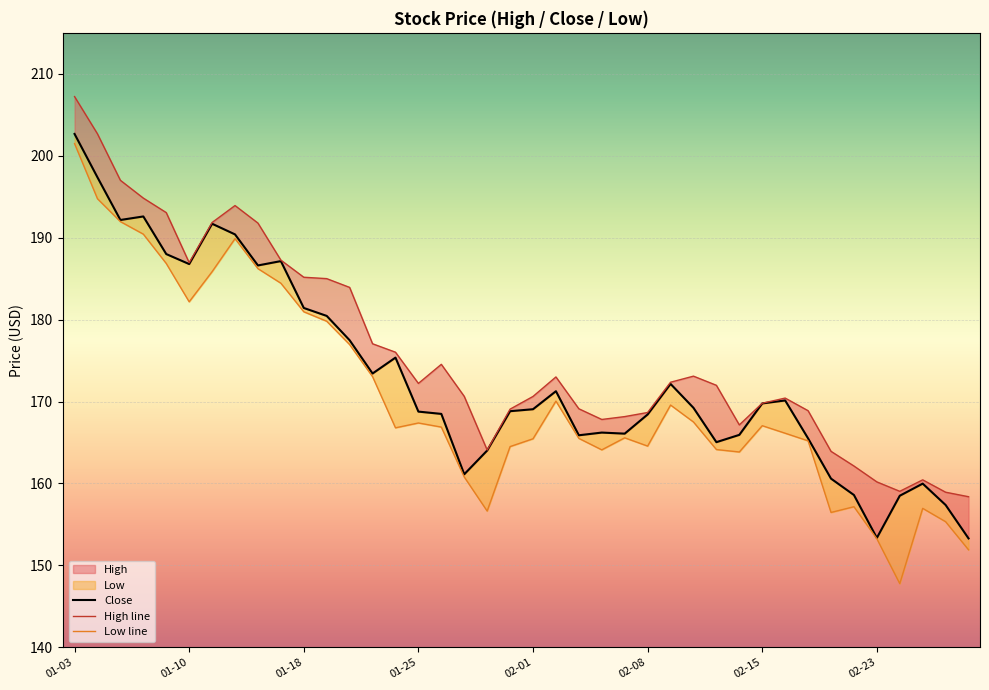

The value of Low line at 39 is 151.9. True or false?

True